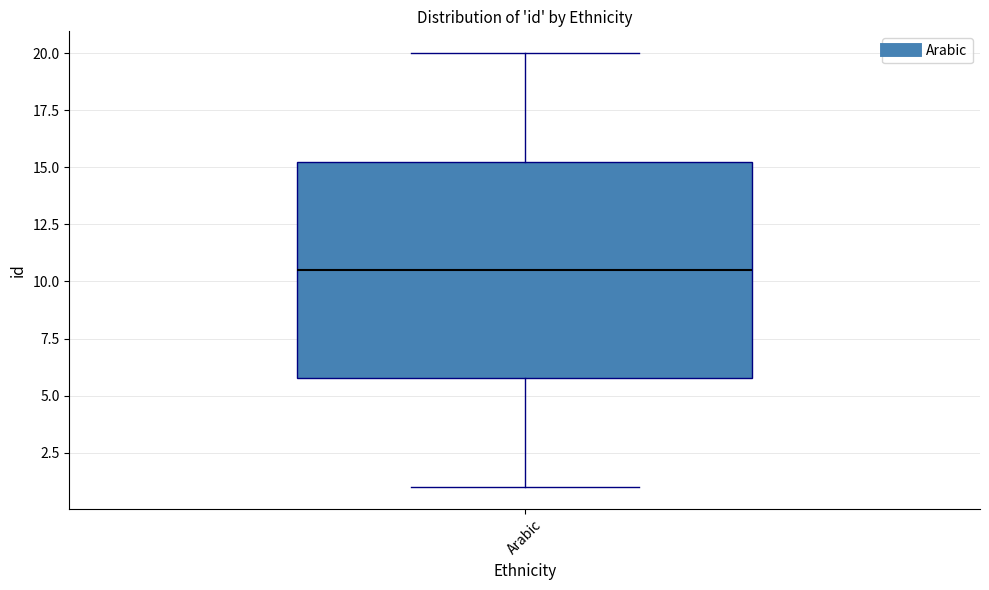

Transcribe this box plot: give where the median line is, the range the box spans, and where the two whiskers end, as read against the y-axis. The values are not printed on the chart, so give them approximately, as read against the axis.

median 10.5, box 6.0 to 15.5, whiskers 1.0 to 20.0